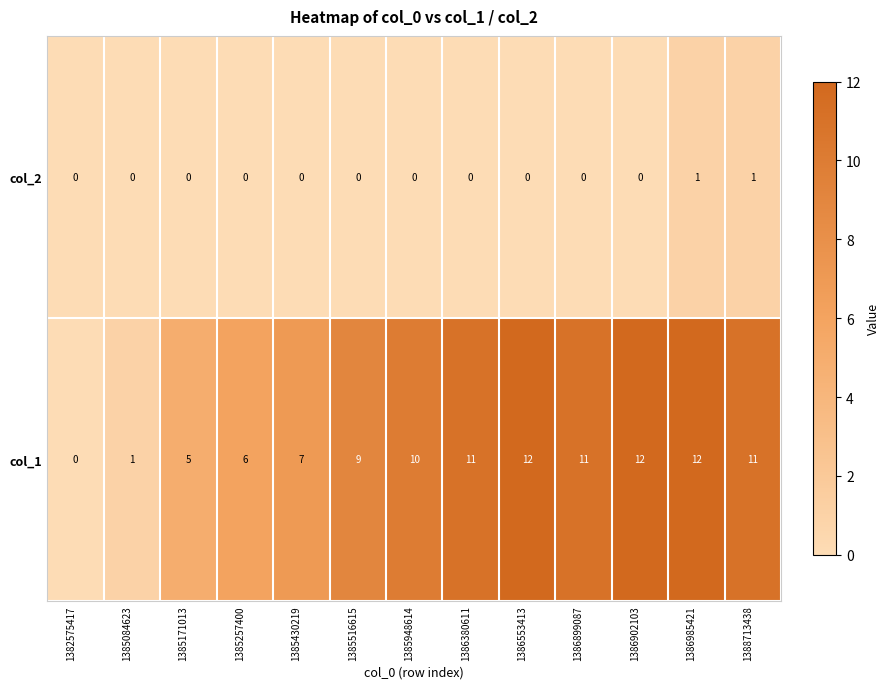

Reading left to right, list all the values displayed in this chart.

col_2: 0	0	0	0	0	0	0	0	0	0	0	1	1
col_1: 0	1	5	6	7	9	10	11	12	11	12	12	11